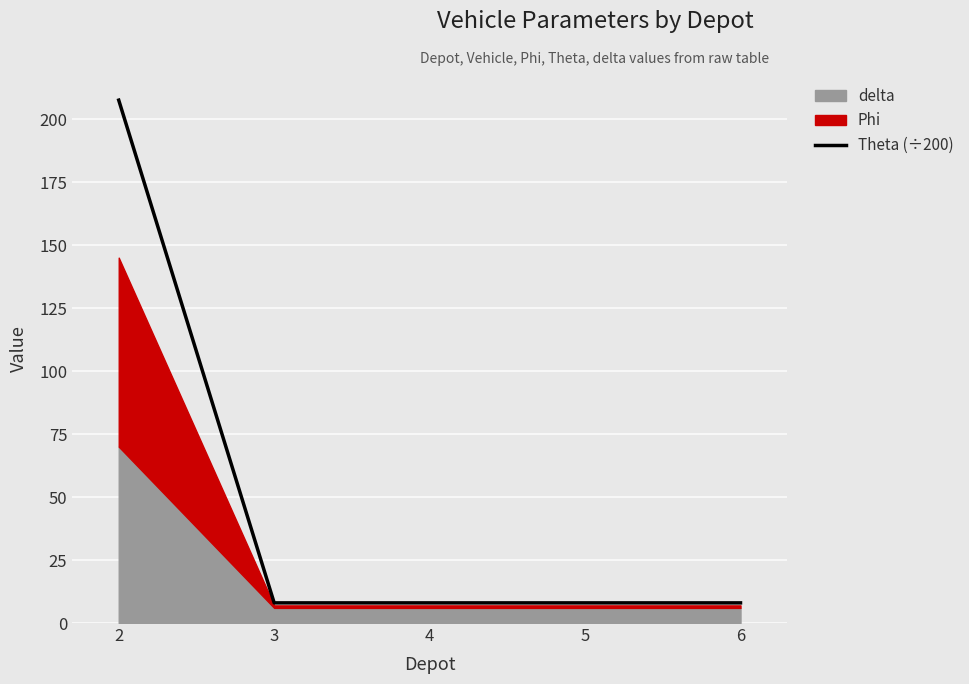

Which label corresponds to the largest value in the chart?

2